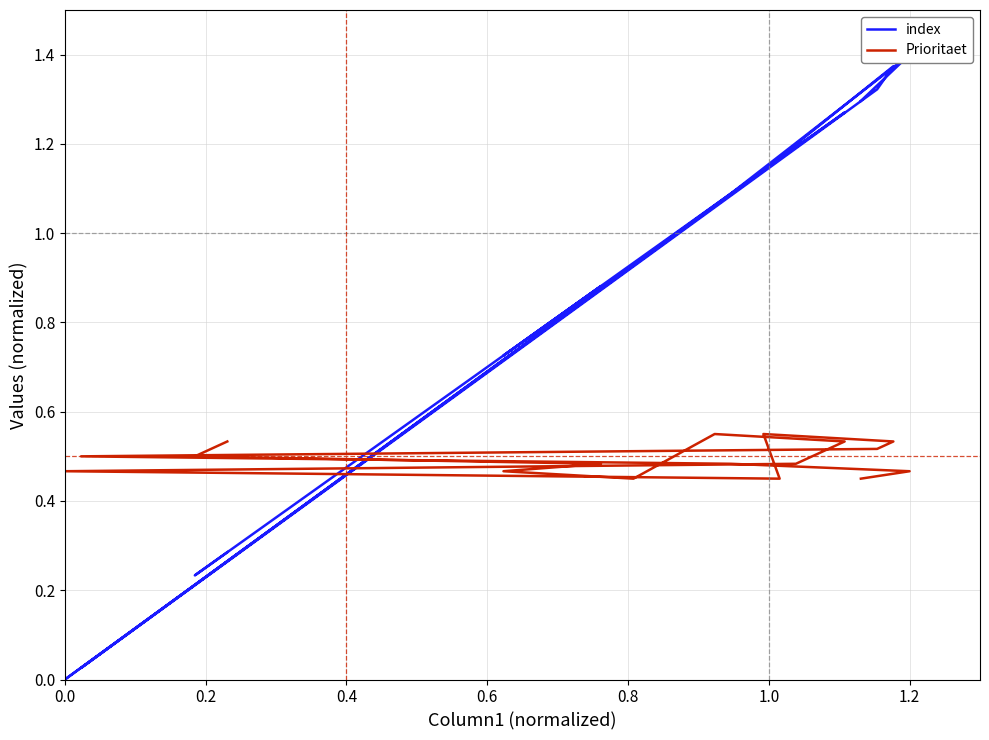

Which series has the largest total across all categories?

index